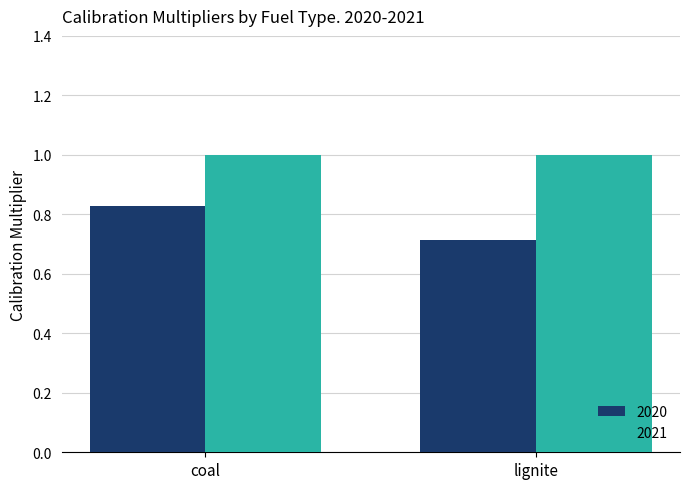

Is the value of 2021 at coal greater than the value of 2020 at lignite?

Yes